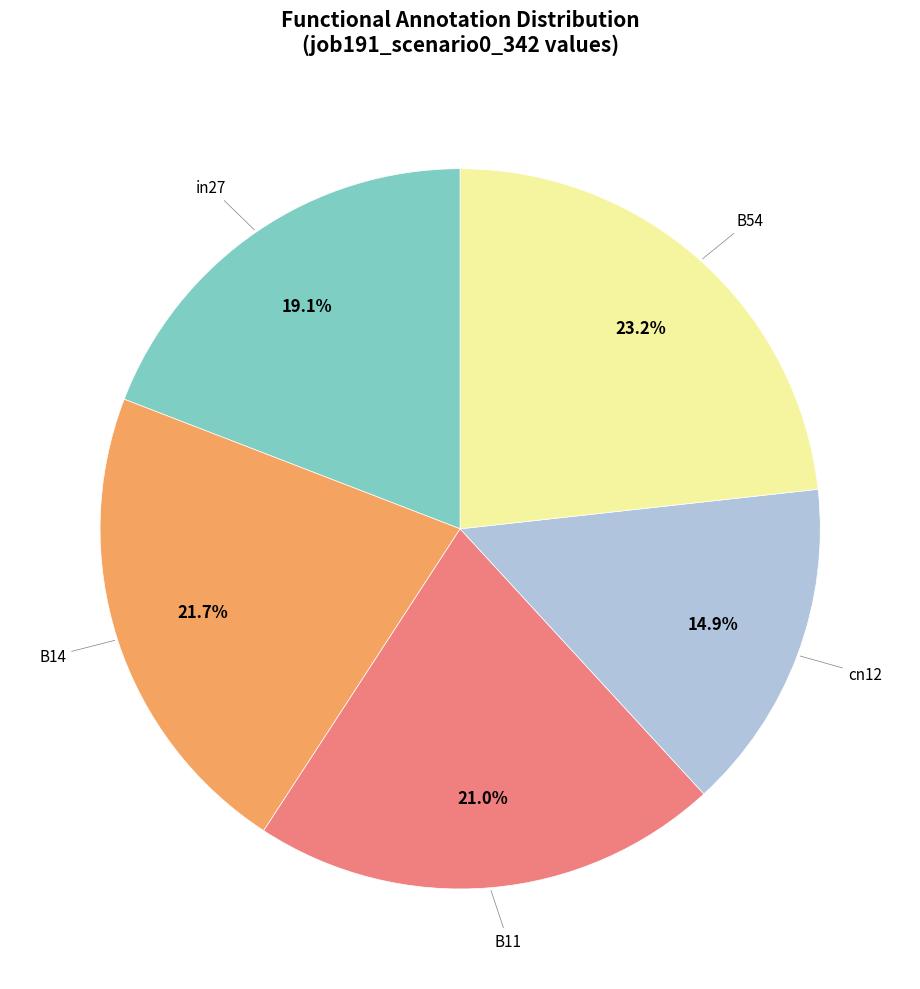

Is there a majority slice in this chart?

No